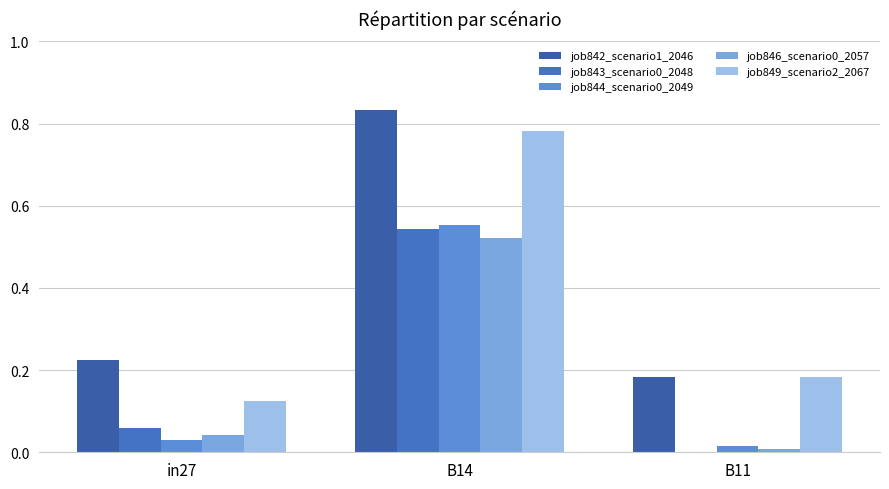

Does the chart contain stacked bars?

No